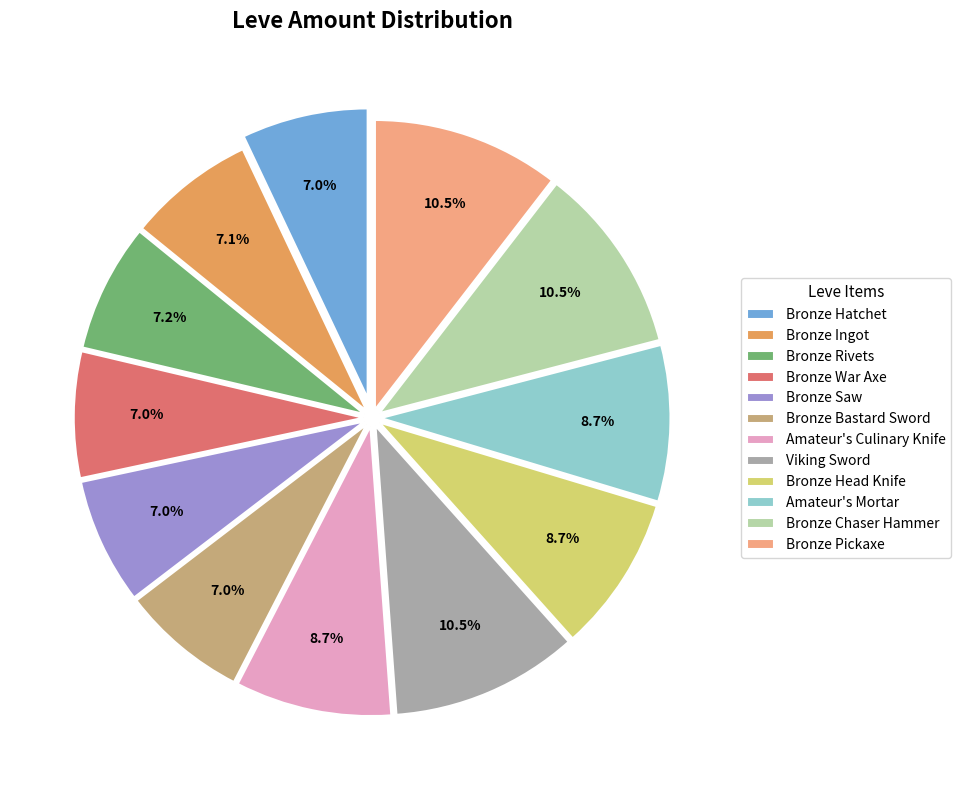

How many slices are in this pie chart?

12